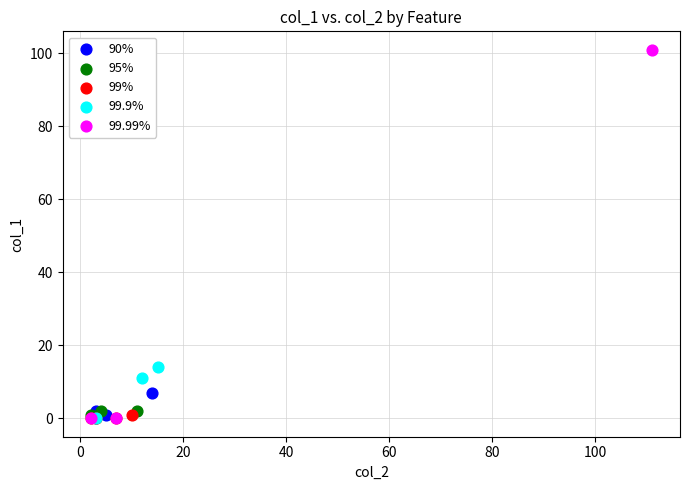

Which series contains the highest Y value?

99.99%